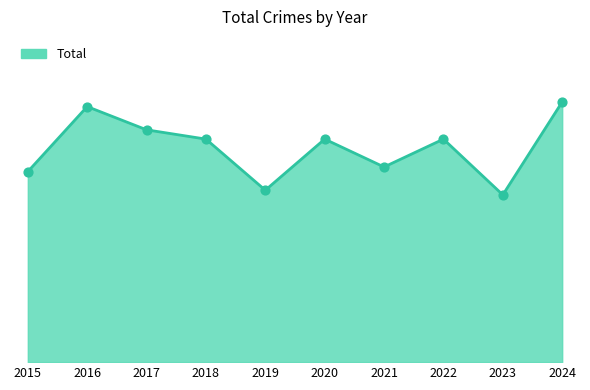

Approximately how many times larger is the value at 2021 compared to 2015?

1.0